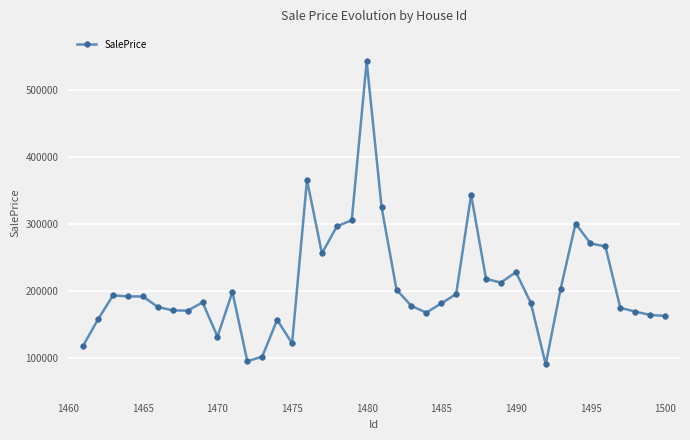

What is the minimum value shown in the chart?

89839.2